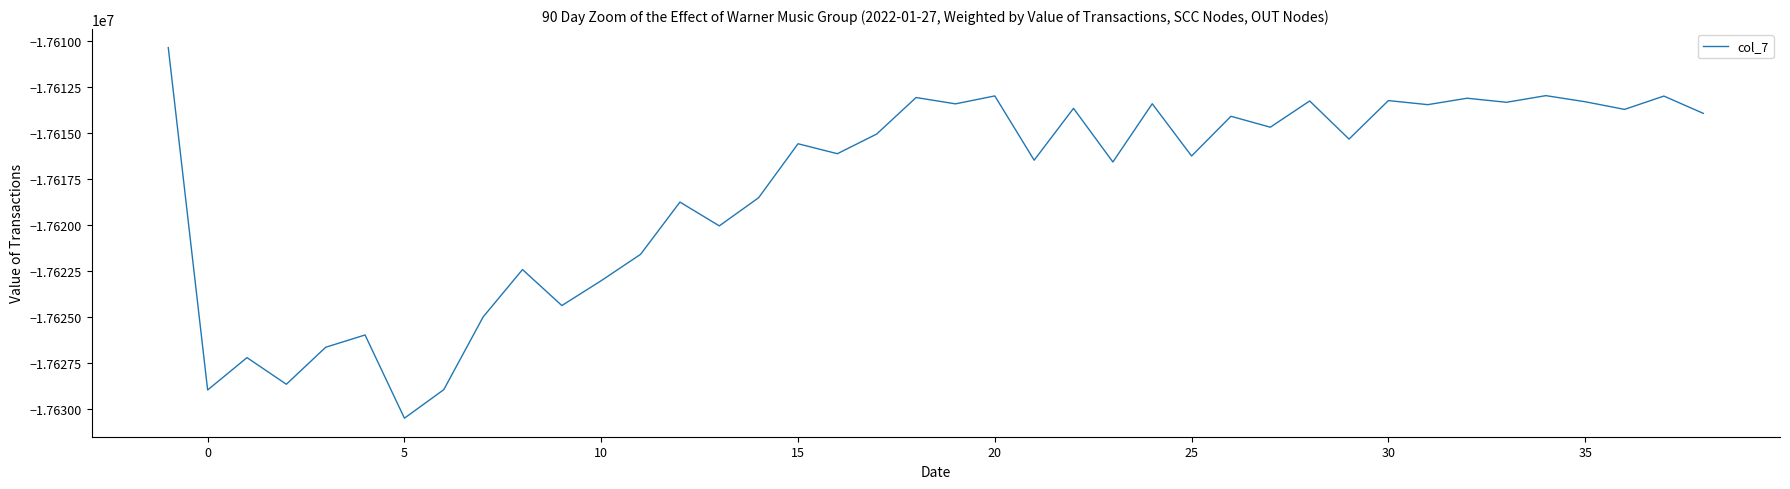

What is the difference between the maximum and minimum values?

20127.7